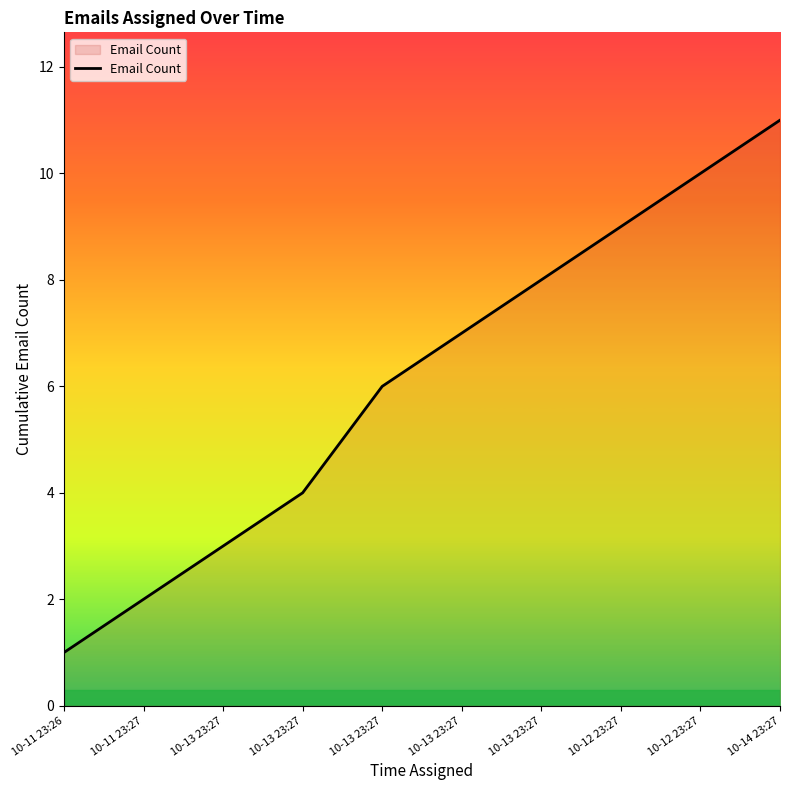

How many lines are shown in the chart?

1